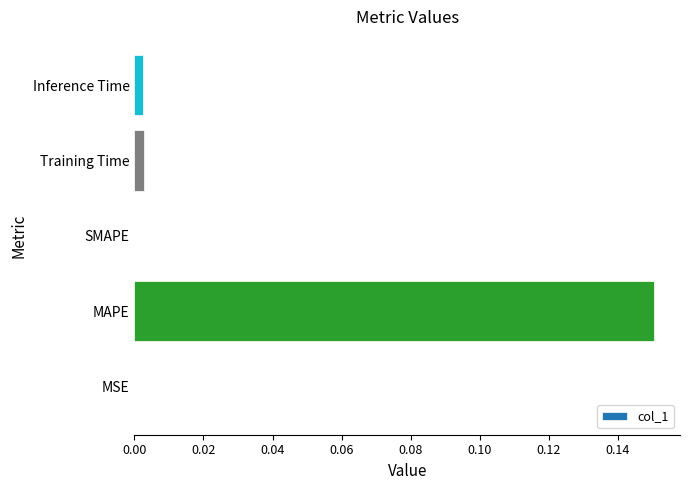

Which category has the highest value across all series?

MAPE